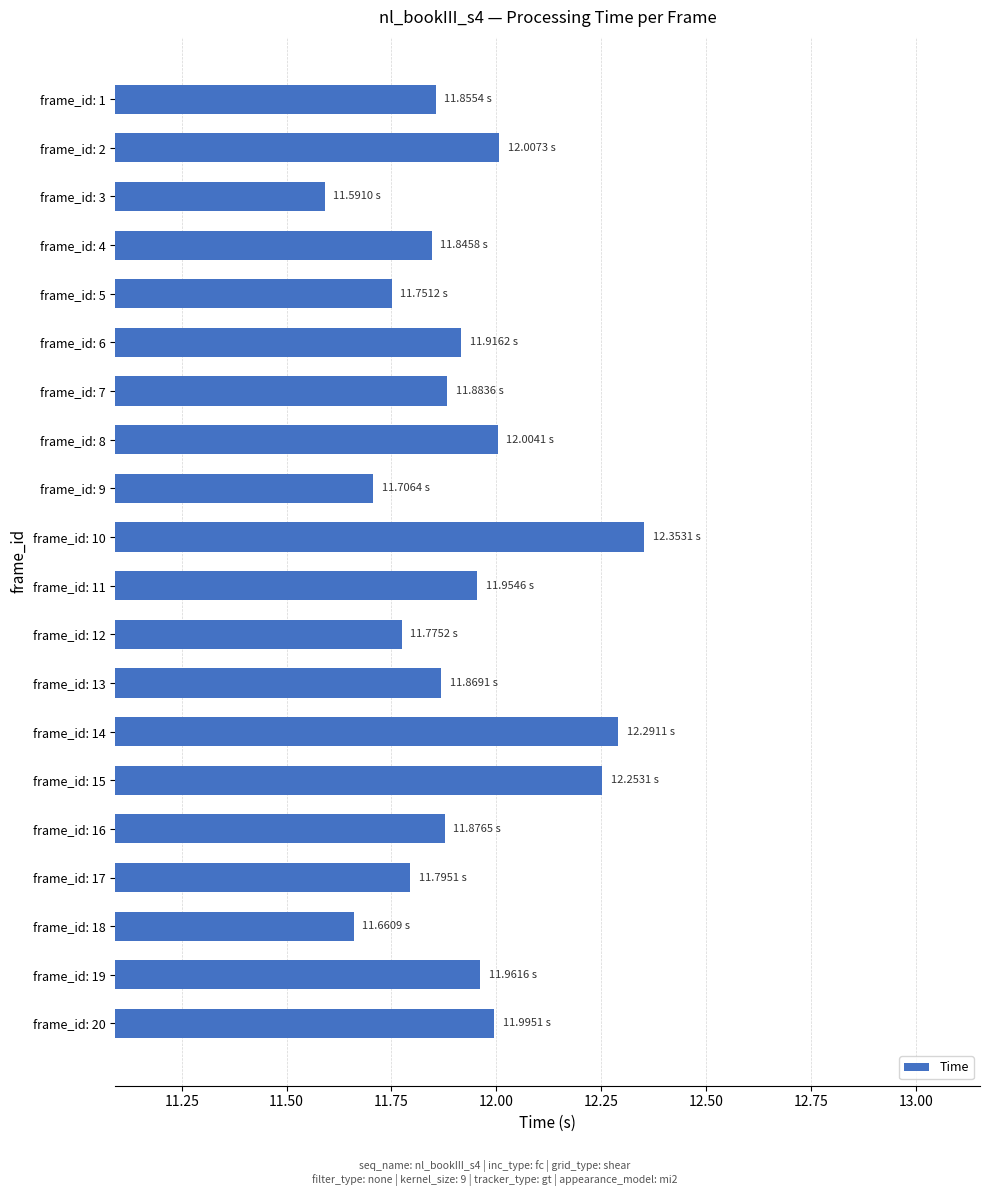

What is the change in value from frame_id: 8 to frame_id: 15?

+0.2